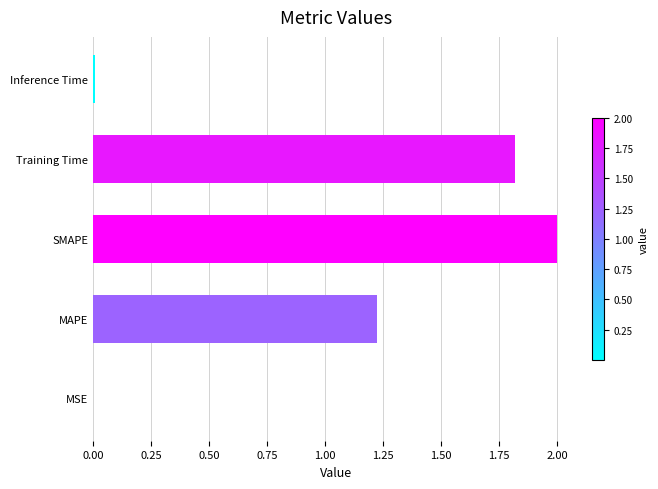

What is the ratio of the value at SMAPE to the value at MAPE?

1.6